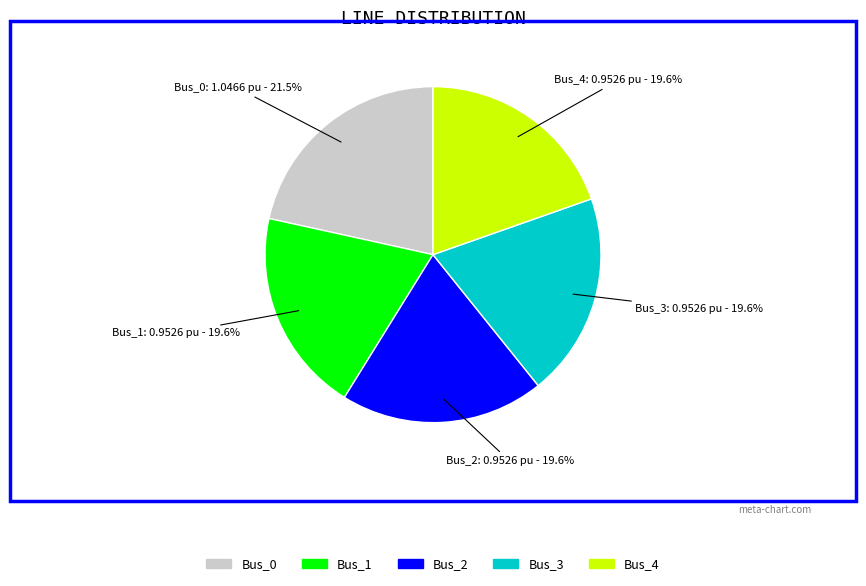

Is there a majority slice in this chart?

No